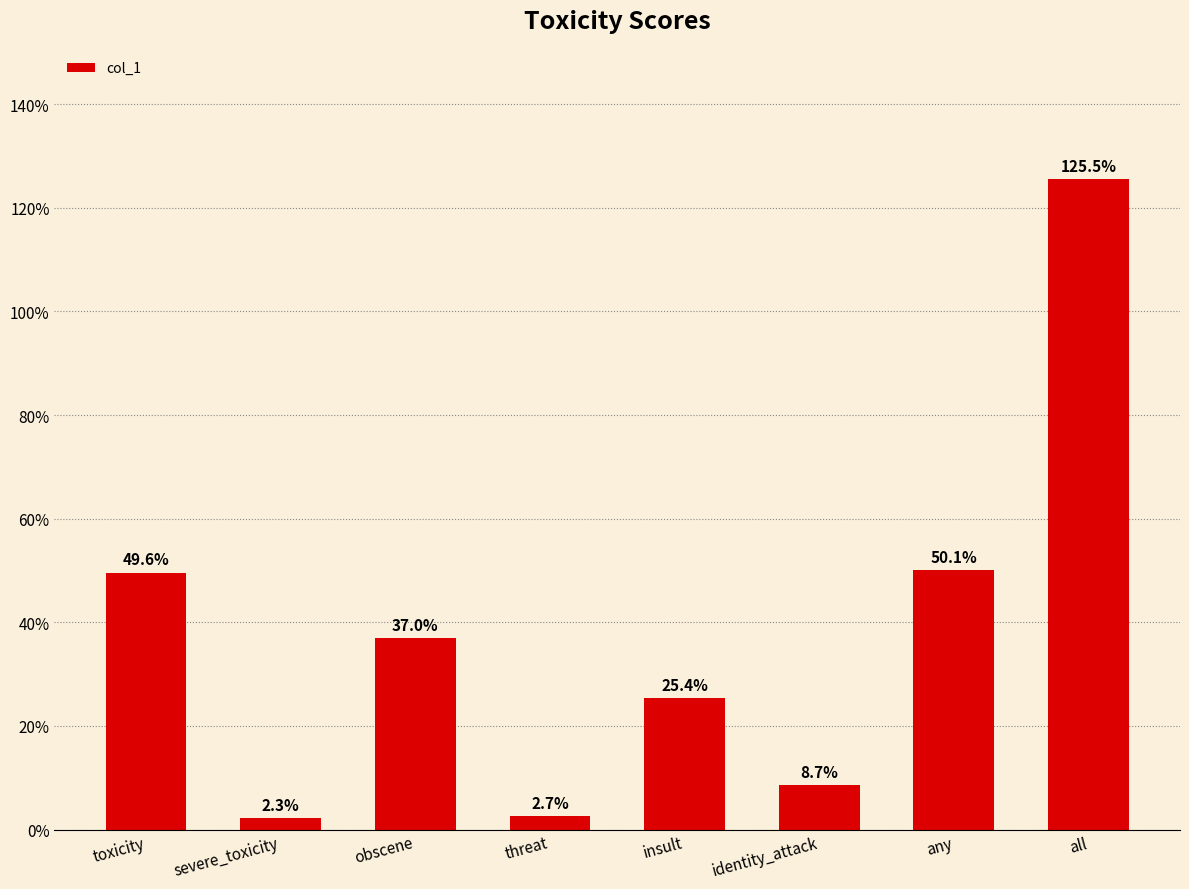

Reading left to right, transcribe all the data shown in this chart.

toxicity=0.5	severe_toxicity=0.0	obscene=0.4	threat=0.0	insult=0.3	identity_attack=0.1	any=0.5	all=1.3